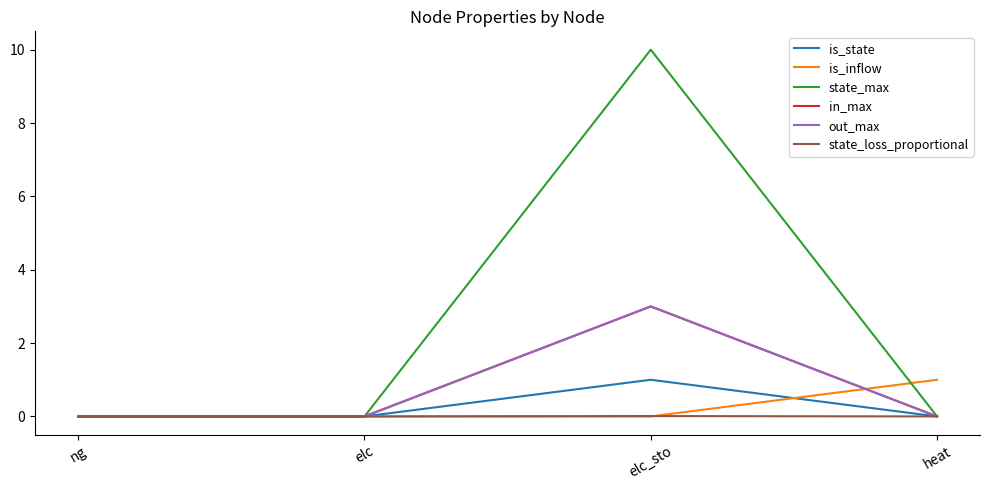

Which has a higher value, ng or elc_sto?

elc_sto